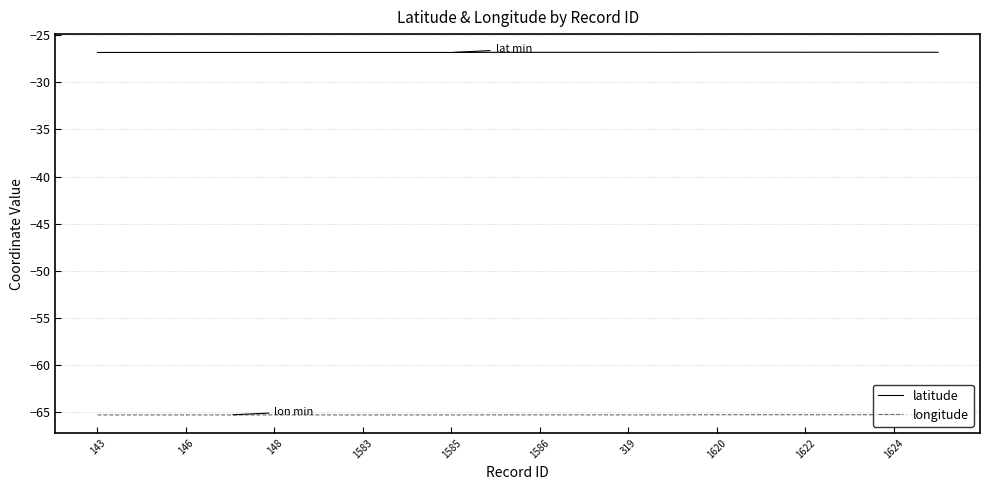

What are all the series names shown in the legend?

latitude, longitude